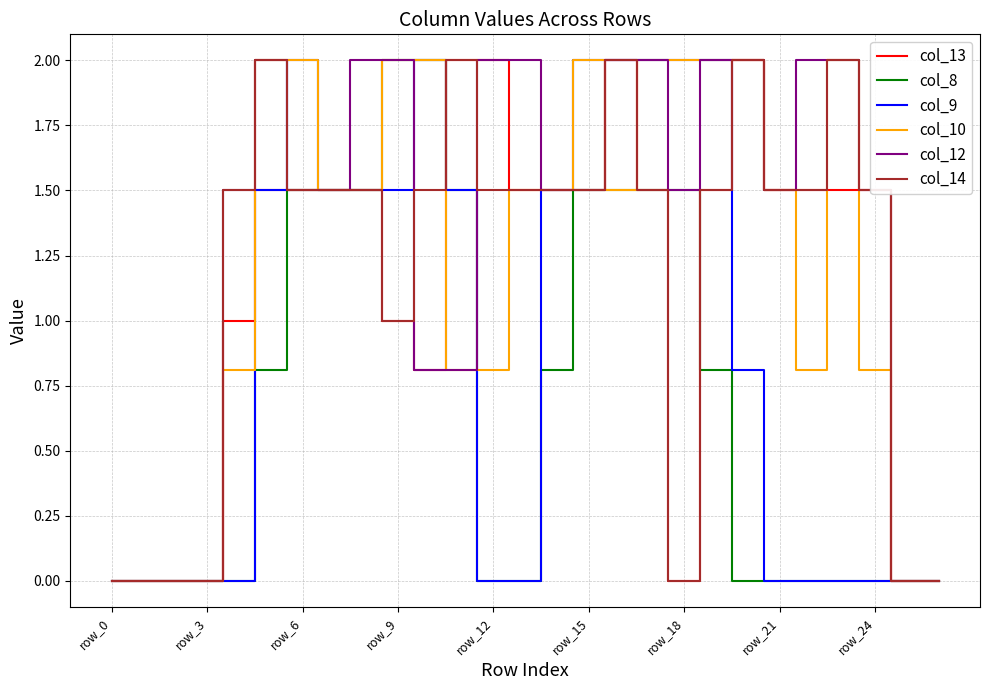

What is the difference between the maximum and minimum values in the col_12 series?

2.0